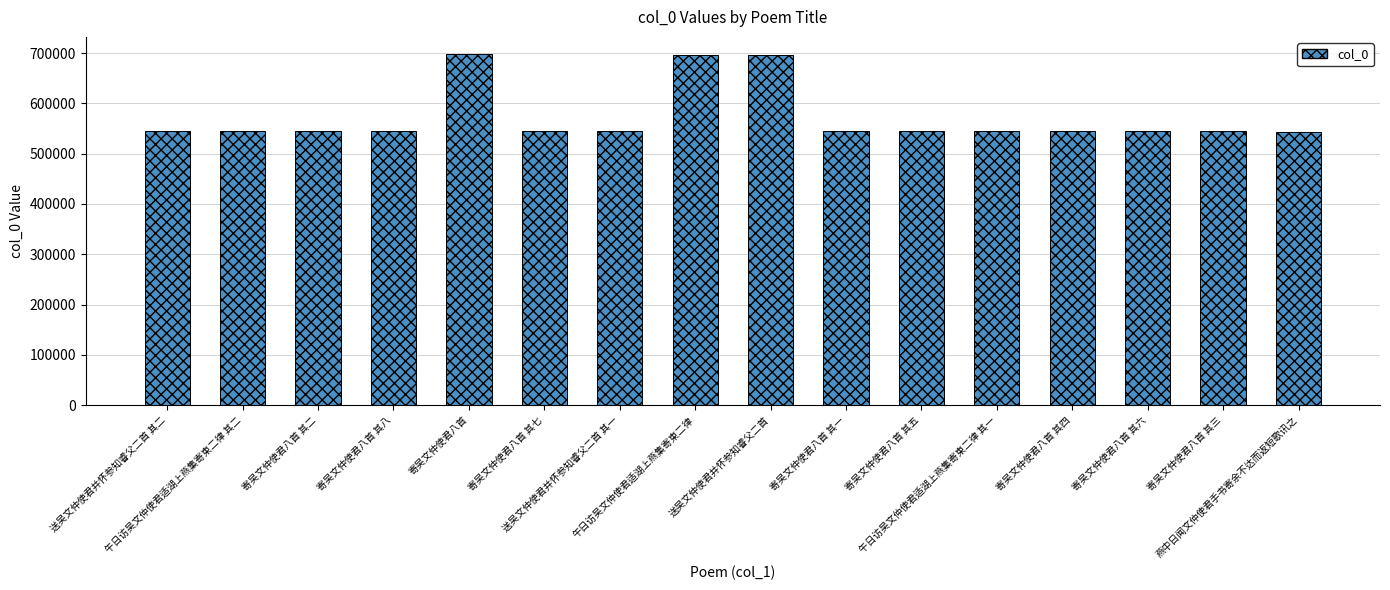

What is the difference between the maximum and second lowest values?

152887